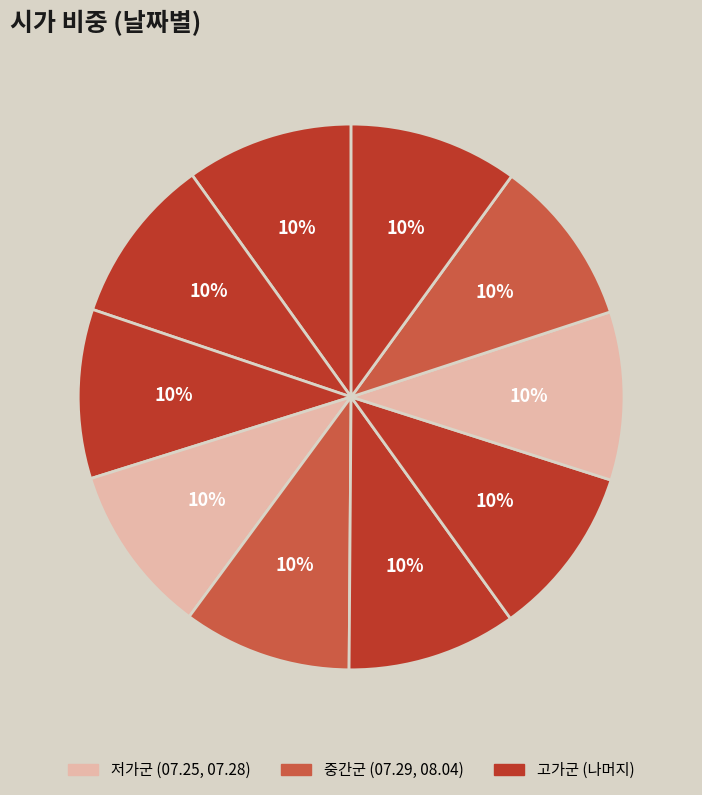

Count the number of slices in the pie.

10